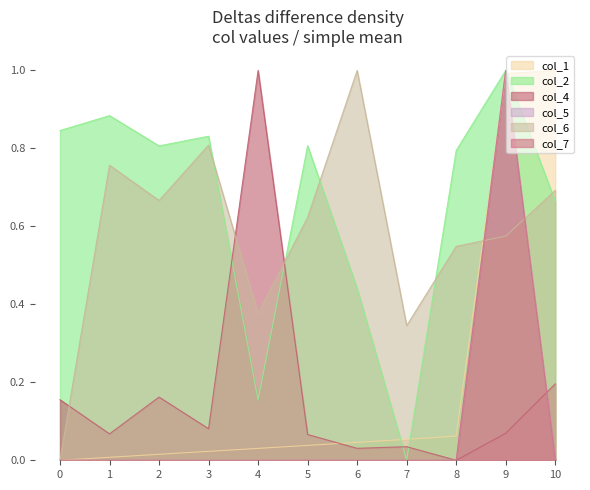

True or false: col_6 has a value of 0.6 at 5.

True